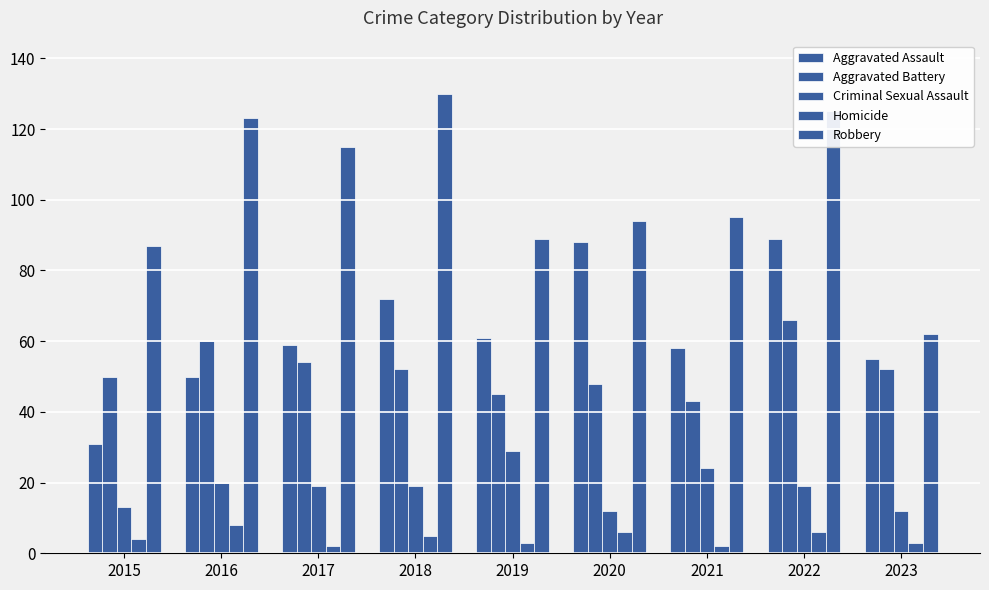

How many bars are there in each group?

5